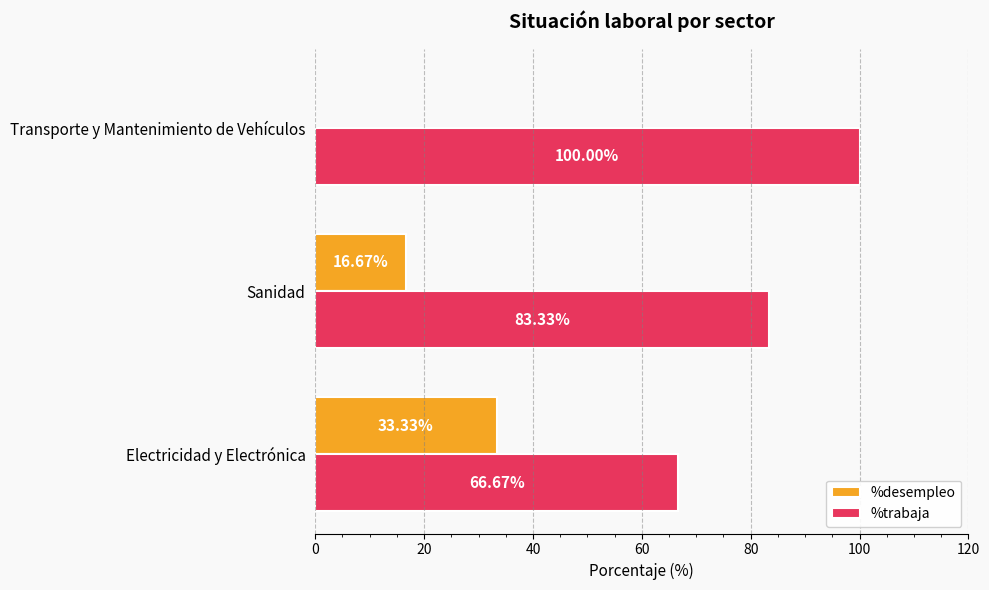

Which category has the highest value in the %desempleo series?

Electricidad y Electrónica